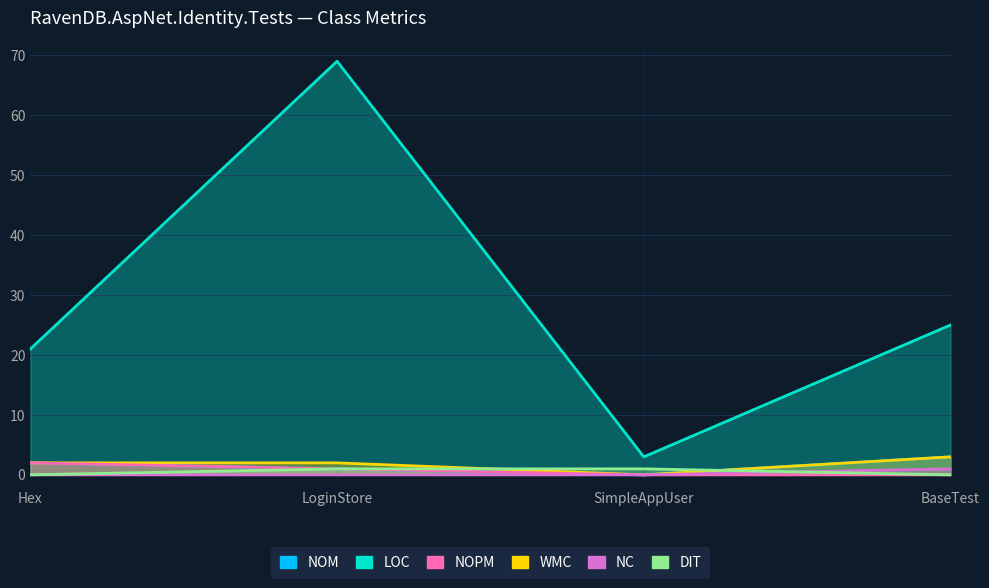

At LoginStore, list the series in order from largest to smallest.

LOC, WMC, NOM, NOPM, DIT, NC